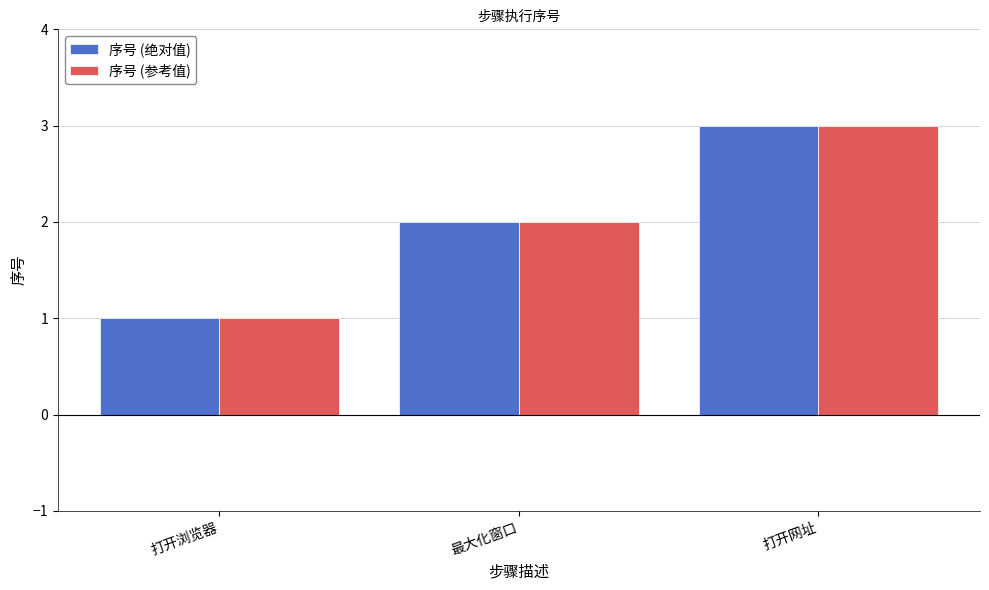

Reading left to right, what are all the values shown in this chart?

序号 (绝对值): 1	2	3
序号 (参考值): 1	2	3